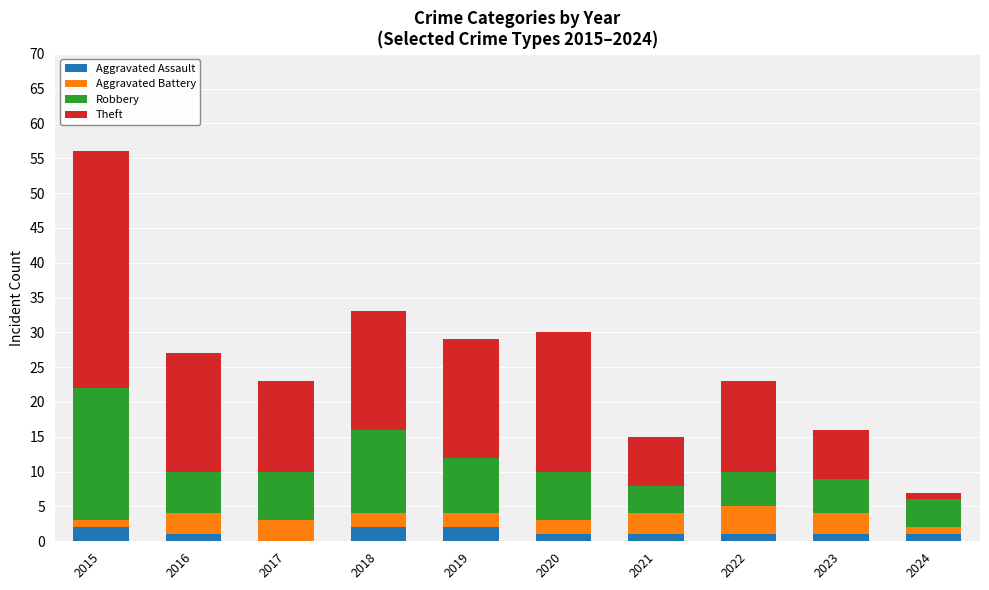

What is the total value across all series at 2018?

33